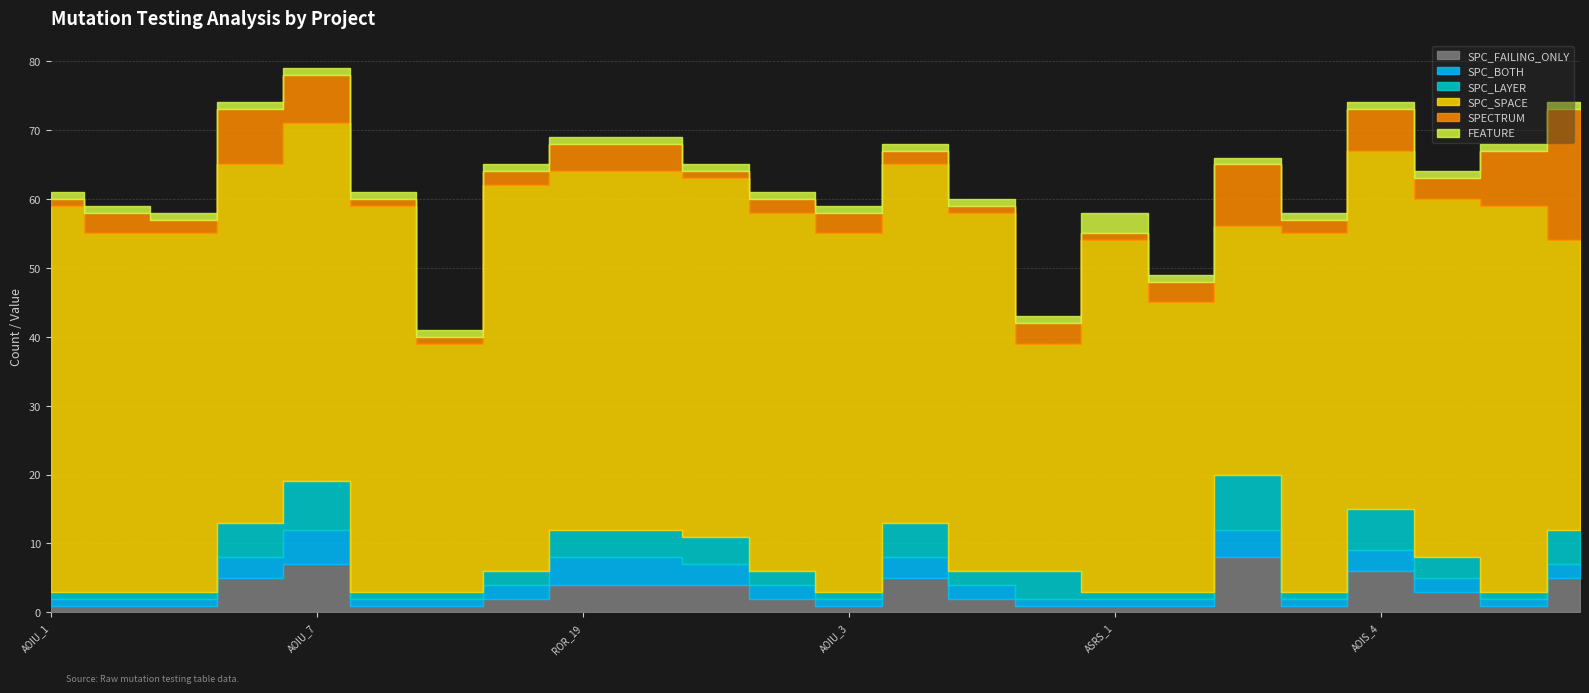

Reading left to right, list all the values displayed in this chart.

SPC_FAILING_ONLY: CreditWorthiness.Account.AOIU_1=1	DailyLimit.Account.AOIU_4=1	DailyLimit.Account.AOIU_10=1	DailyLimit.Account.AOIU_2=5	DailyLimit.Account.AOIU_7=7	CreditWorthiness.Account.AOIS_1=1	DailyLimit.Account.AOIS_7=1	DailyLimit.Account.ROR_26=2	DailyLimit.Account.ROR_19=4	DailyLimit.Account.LOI_1=4	DailyLimit.Account.COD_1=4	DailyLimit.Account.AOIU_9=2	DailyLimit.Account.AOIU_3=1	DailyLimit.Account.AOIU_8=5	DailyLimit.Account.AOIU_5=2	Interest.Application.ASRS_2=1	Interest.Application.ASRS_1=1	DailyLimit.Account.AOIS_31=1	DailyLimit.Account.AOIS_3=8	DailyLimit.Account.ASRS_8=1	DailyLimit.Account.AOIS_4=6	DailyLimit.Account.COD_2=3	DailyLimit.Account.AOIS_8=1	DailyLimit.Account.AOIS_10=5
SPC_BOTH: CreditWorthiness.Account.AOIU_1=1	DailyLimit.Account.AOIU_4=1	DailyLimit.Account.AOIU_10=1	DailyLimit.Account.AOIU_2=3	DailyLimit.Account.AOIU_7=5	CreditWorthiness.Account.AOIS_1=1	DailyLimit.Account.AOIS_7=1	DailyLimit.Account.ROR_26=2	DailyLimit.Account.ROR_19=4	DailyLimit.Account.LOI_1=4	DailyLimit.Account.COD_1=3	DailyLimit.Account.AOIU_9=2	DailyLimit.Account.AOIU_3=1	DailyLimit.Account.AOIU_8=3	DailyLimit.Account.AOIU_5=2	Interest.Application.ASRS_2=1	Interest.Application.ASRS_1=1	DailyLimit.Account.AOIS_31=1	DailyLimit.Account.AOIS_3=4	DailyLimit.Account.ASRS_8=1	DailyLimit.Account.AOIS_4=3	DailyLimit.Account.COD_2=2	DailyLimit.Account.AOIS_8=1	DailyLimit.Account.AOIS_10=2
SPC_LAYER: CreditWorthiness.Account.AOIU_1=1	DailyLimit.Account.AOIU_4=1	DailyLimit.Account.AOIU_10=1	DailyLimit.Account.AOIU_2=5	DailyLimit.Account.AOIU_7=7	CreditWorthiness.Account.AOIS_1=1	DailyLimit.Account.AOIS_7=1	DailyLimit.Account.ROR_26=2	DailyLimit.Account.ROR_19=4	DailyLimit.Account.LOI_1=4	DailyLimit.Account.COD_1=4	DailyLimit.Account.AOIU_9=2	DailyLimit.Account.AOIU_3=1	DailyLimit.Account.AOIU_8=5	DailyLimit.Account.AOIU_5=2	Interest.Application.ASRS_2=4	Interest.Application.ASRS_1=1	DailyLimit.Account.AOIS_31=1	DailyLimit.Account.AOIS_3=8	DailyLimit.Account.ASRS_8=1	DailyLimit.Account.AOIS_4=6	DailyLimit.Account.COD_2=3	DailyLimit.Account.AOIS_8=1	DailyLimit.Account.AOIS_10=5
SPC_SPACE: CreditWorthiness.Account.AOIU_1=56	DailyLimit.Account.AOIU_4=52	DailyLimit.Account.AOIU_10=52	DailyLimit.Account.AOIU_2=52	DailyLimit.Account.AOIU_7=52	CreditWorthiness.Account.AOIS_1=56	DailyLimit.Account.AOIS_7=36	DailyLimit.Account.ROR_26=56	DailyLimit.Account.ROR_19=52	DailyLimit.Account.LOI_1=52	DailyLimit.Account.COD_1=52	DailyLimit.Account.AOIU_9=52	DailyLimit.Account.AOIU_3=52	DailyLimit.Account.AOIU_8=52	DailyLimit.Account.AOIU_5=52	Interest.Application.ASRS_2=33	Interest.Application.ASRS_1=51	DailyLimit.Account.AOIS_31=42	DailyLimit.Account.AOIS_3=36	DailyLimit.Account.ASRS_8=52	DailyLimit.Account.AOIS_4=52	DailyLimit.Account.COD_2=52	DailyLimit.Account.AOIS_8=56	DailyLimit.Account.AOIS_10=42
SPECTRUM: CreditWorthiness.Account.AOIU_1=1	DailyLimit.Account.AOIU_4=3	DailyLimit.Account.AOIU_10=2	DailyLimit.Account.AOIU_2=8	DailyLimit.Account.AOIU_7=7	CreditWorthiness.Account.AOIS_1=1	DailyLimit.Account.AOIS_7=1	DailyLimit.Account.ROR_26=2	DailyLimit.Account.ROR_19=4	DailyLimit.Account.LOI_1=4	DailyLimit.Account.COD_1=1	DailyLimit.Account.AOIU_9=2	DailyLimit.Account.AOIU_3=3	DailyLimit.Account.AOIU_8=2	DailyLimit.Account.AOIU_5=1	Interest.Application.ASRS_2=3	Interest.Application.ASRS_1=1	DailyLimit.Account.AOIS_31=3	DailyLimit.Account.AOIS_3=9	DailyLimit.Account.ASRS_8=2	DailyLimit.Account.AOIS_4=6	DailyLimit.Account.COD_2=3	DailyLimit.Account.AOIS_8=8	DailyLimit.Account.AOIS_10=19
FEATURE: CreditWorthiness.Account.AOIU_1=1	DailyLimit.Account.AOIU_4=1	DailyLimit.Account.AOIU_10=1	DailyLimit.Account.AOIU_2=1	DailyLimit.Account.AOIU_7=1	CreditWorthiness.Account.AOIS_1=1	DailyLimit.Account.AOIS_7=1	DailyLimit.Account.ROR_26=1	DailyLimit.Account.ROR_19=1	DailyLimit.Account.LOI_1=1	DailyLimit.Account.COD_1=1	DailyLimit.Account.AOIU_9=1	DailyLimit.Account.AOIU_3=1	DailyLimit.Account.AOIU_8=1	DailyLimit.Account.AOIU_5=1	Interest.Application.ASRS_2=1	Interest.Application.ASRS_1=3	DailyLimit.Account.AOIS_31=1	DailyLimit.Account.AOIS_3=1	DailyLimit.Account.ASRS_8=1	DailyLimit.Account.AOIS_4=1	DailyLimit.Account.COD_2=1	DailyLimit.Account.AOIS_8=1	DailyLimit.Account.AOIS_10=1